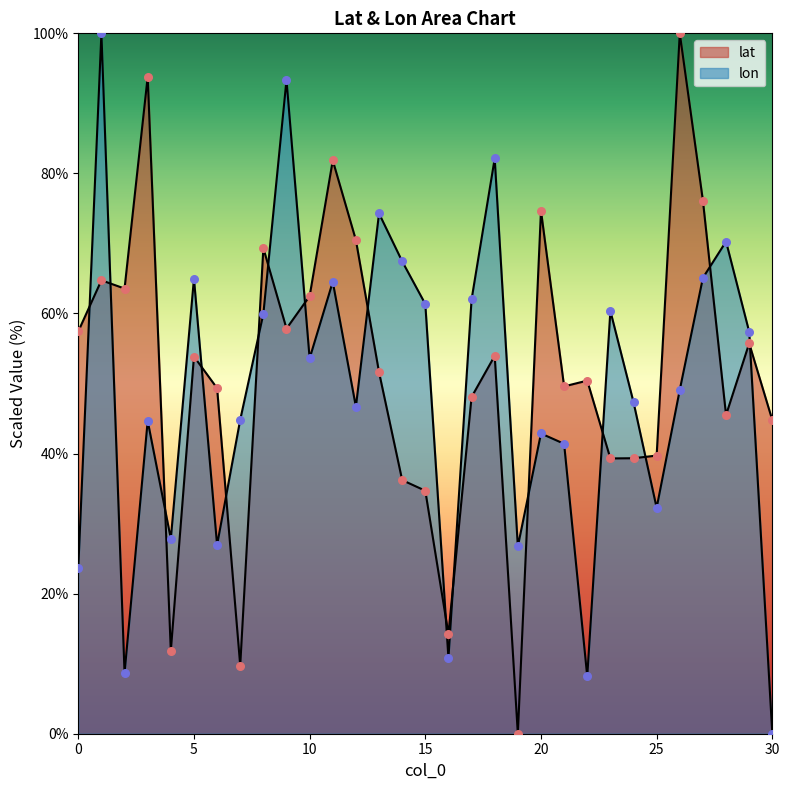

Which series has the widest spread of Y values?

lat